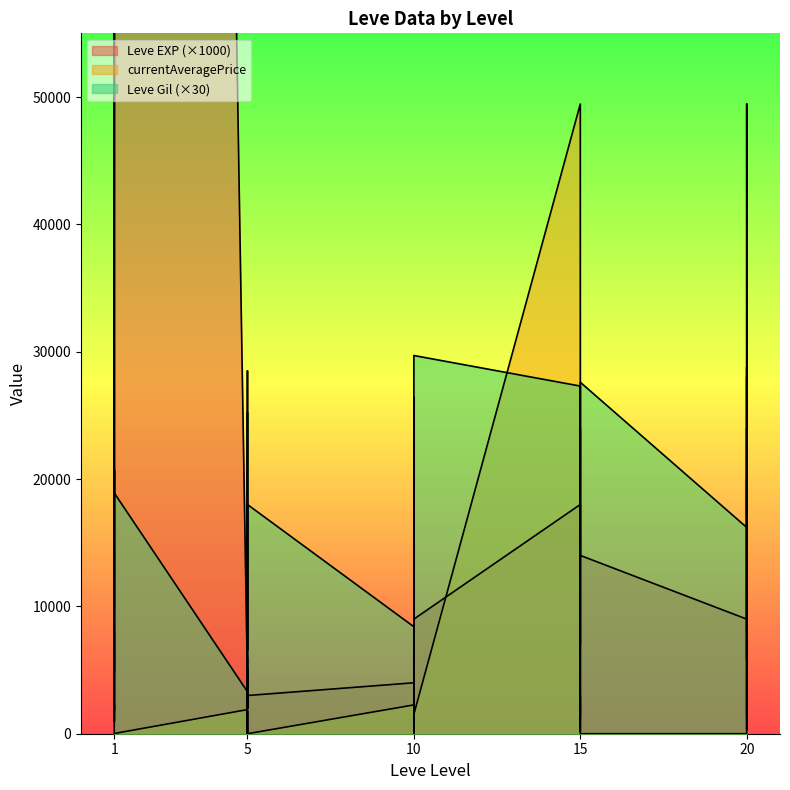

At 15, list the series in order from smallest to largest.

Leve EXP, Leve Gil, currentAveragePrice